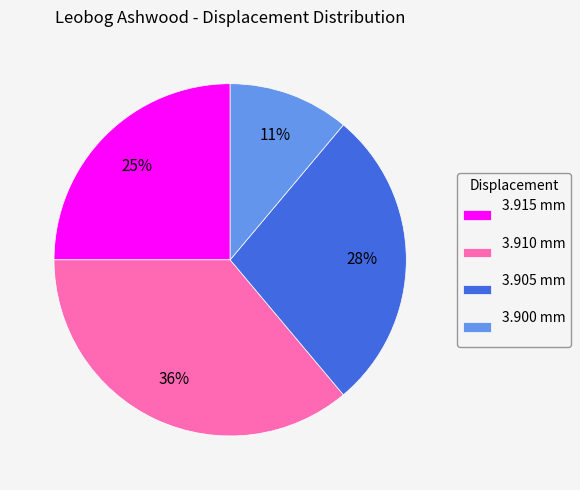

True or false: 3.910 mm accounts for 42% of the total.

False